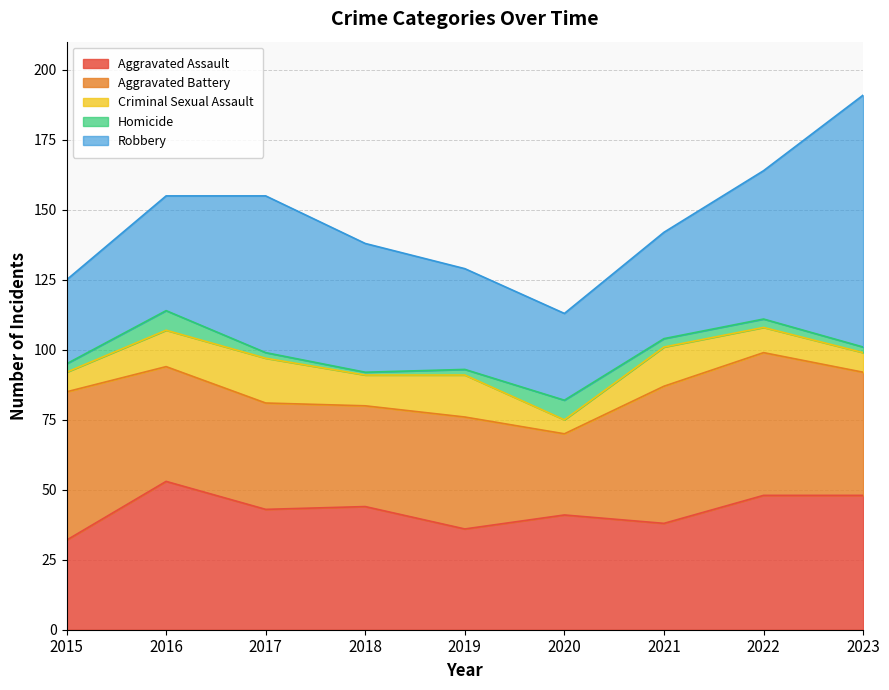

How many Homicide values are between 2 and 3?

6